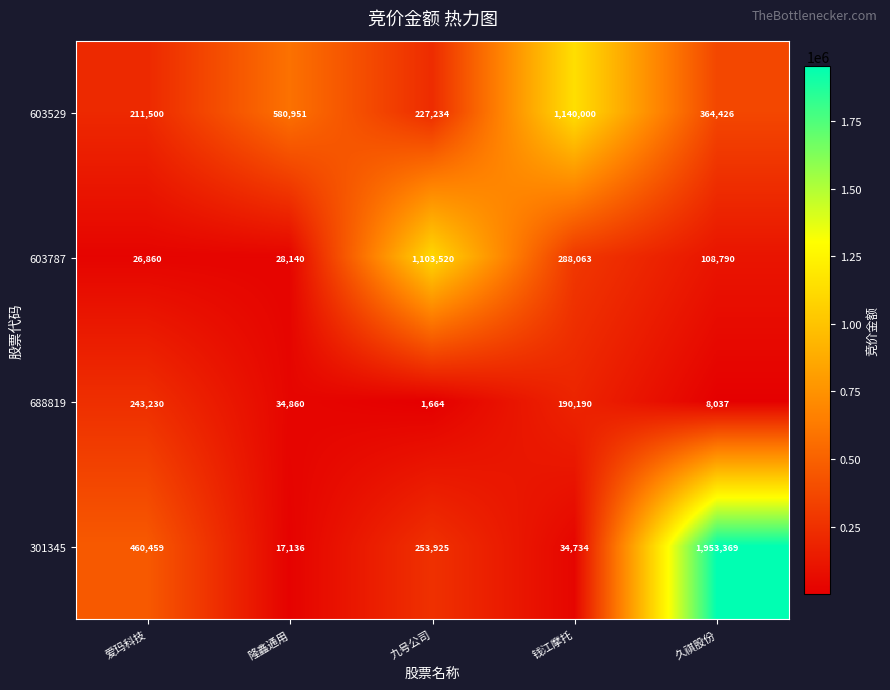

Is it true that 301345 equals 52617 at 钱江摩托?

False